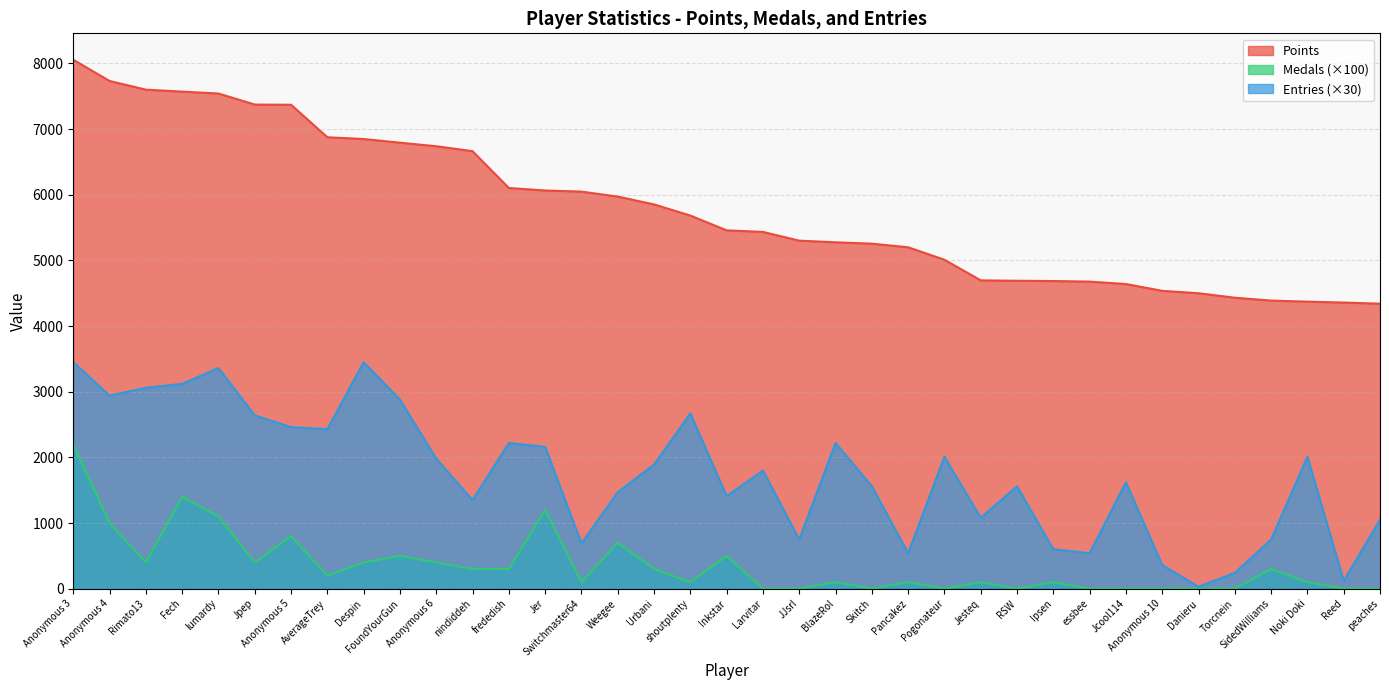

Rank the series at shoutplenty from lowest to highest value.

Medals (×100), Entries (×30), Points